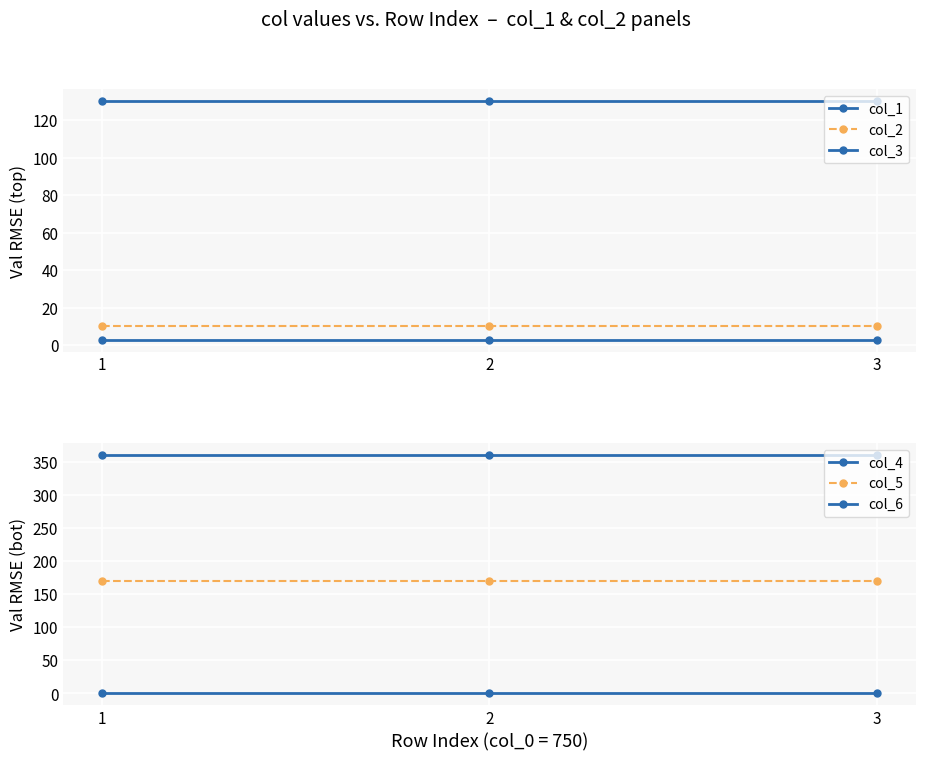

True or false: col_5 has a value of 170 at 3.

True